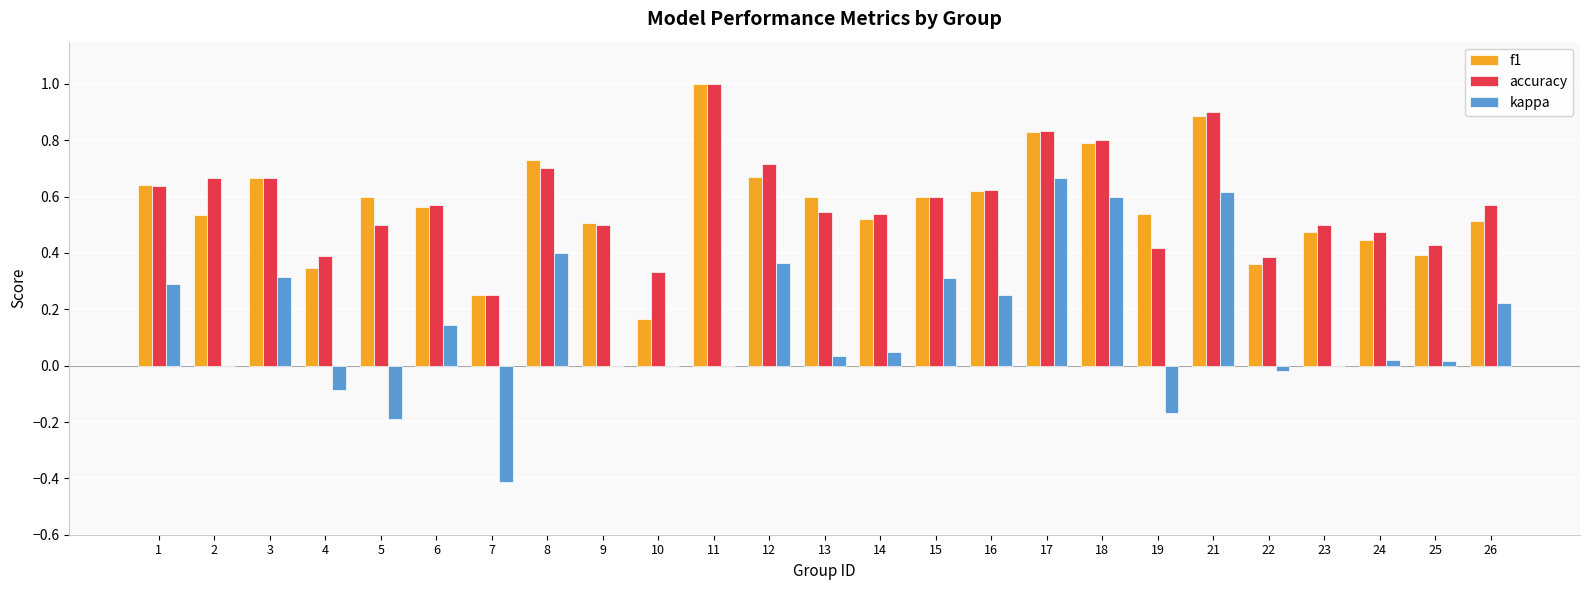

What is the total value across all series at 1?

1.6